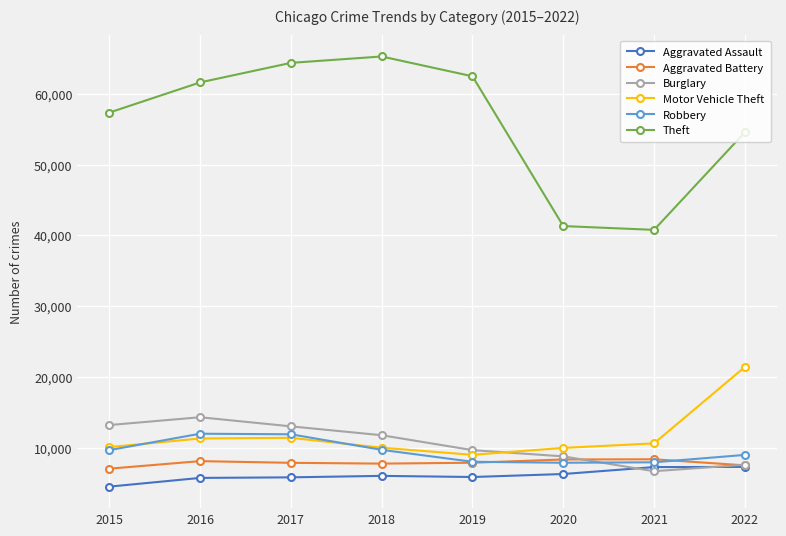

What is the sum of all Motor Vehicle Theft values?

93640